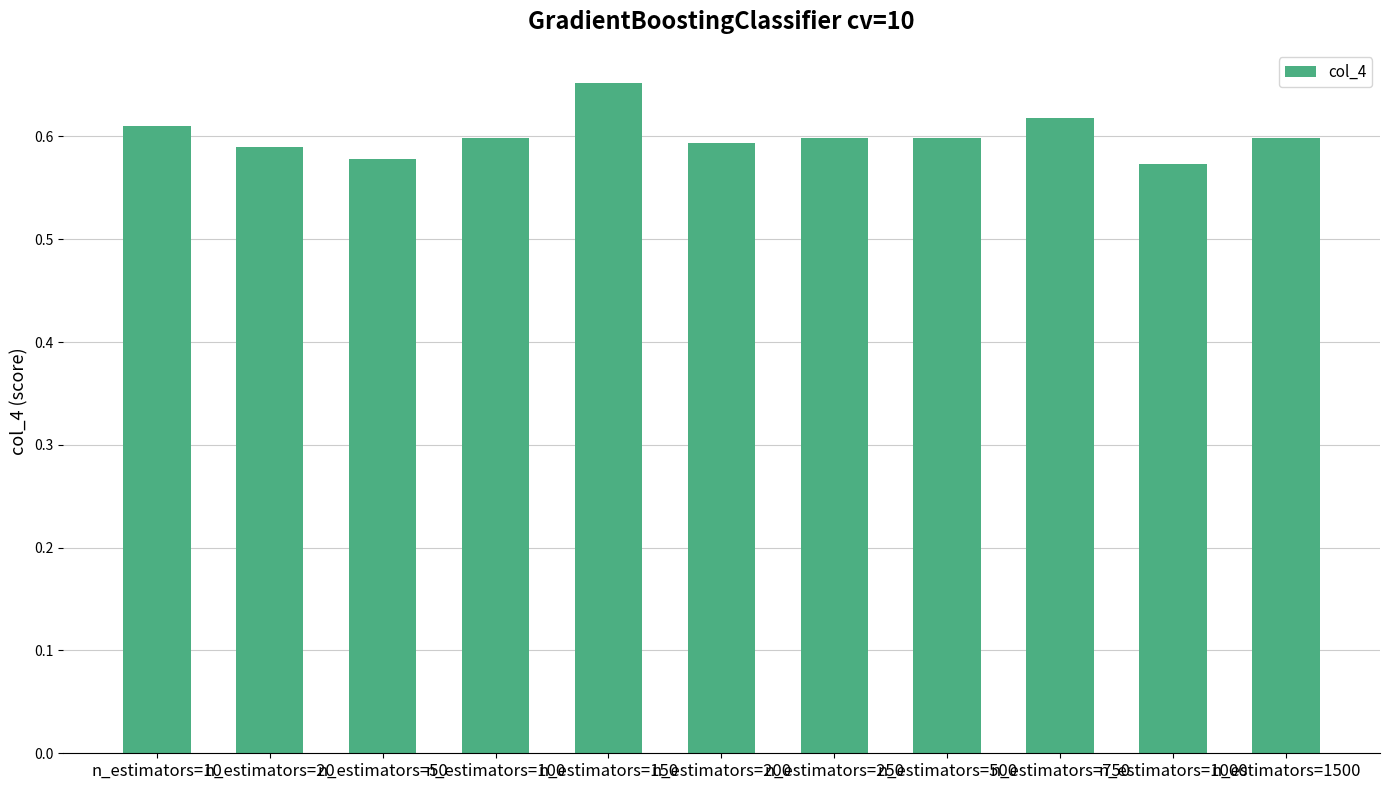

Which has a higher value, n_estimators=750 or n_estimators=150?

n_estimators=150